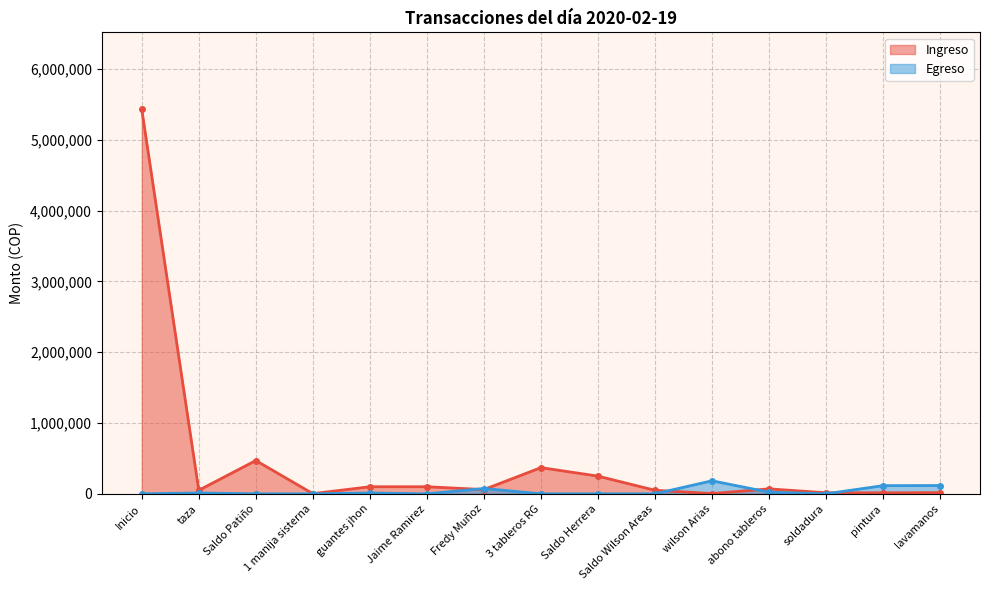

What are all the series names shown in the legend?

Ingreso, Egreso